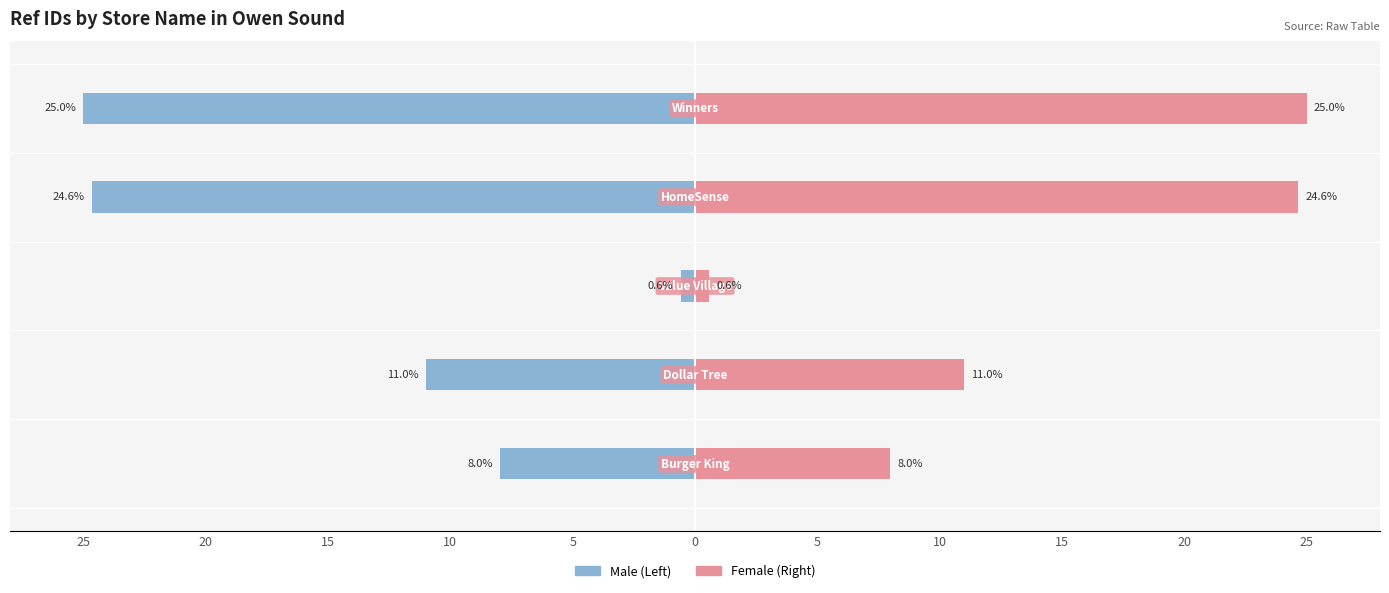

What is the value of the Male bar at the 2nd from the left?

-11.0